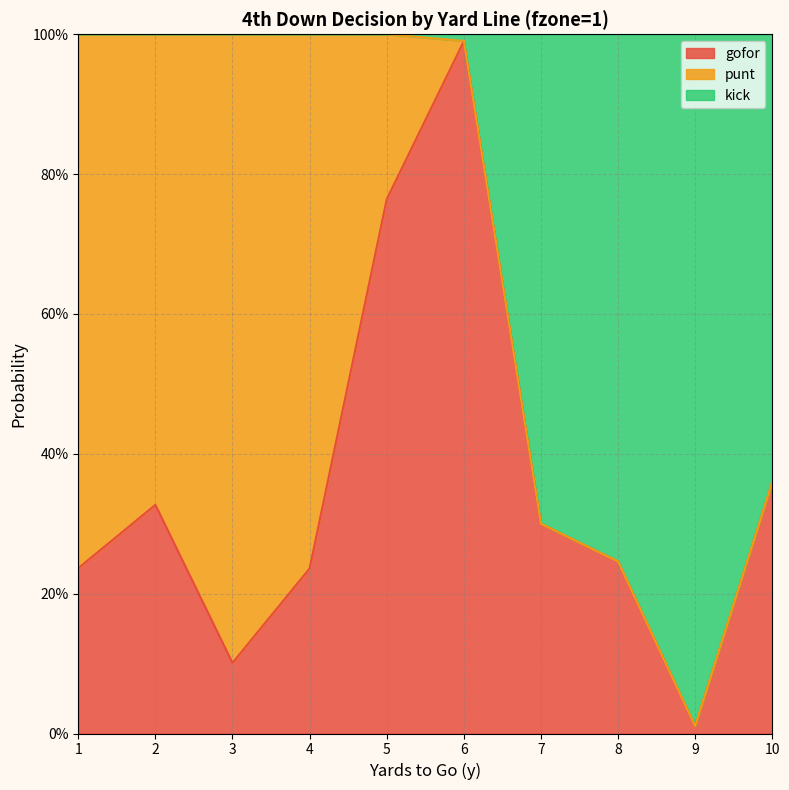

What are all the series names shown in the legend?

gofor, punt, kick